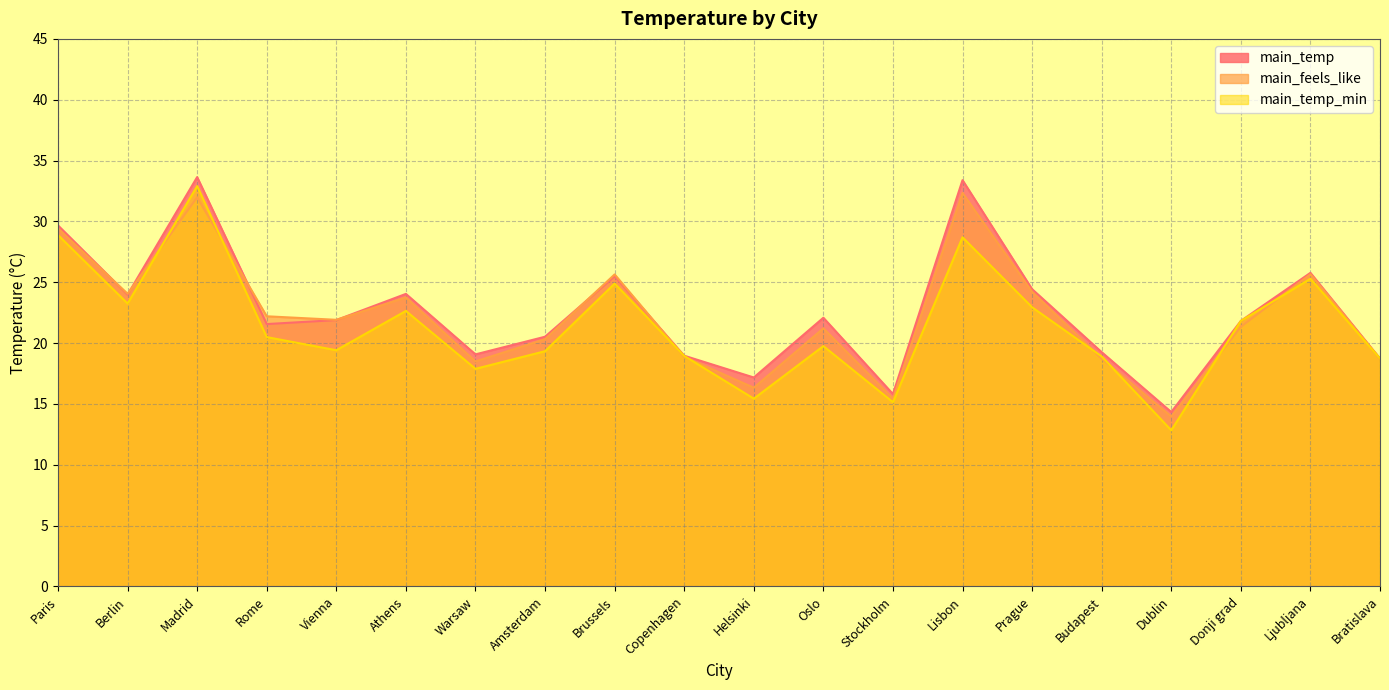

List the labels in order of main_temp value, smallest first.

Dublin, Stockholm, Helsinki, Bratislava, Copenhagen, Warsaw, Budapest, Amsterdam, Rome, Donji grad, Vienna, Oslo, Berlin, Athens, Prague, Brussels, Ljubljana, Paris, Lisbon, Madrid